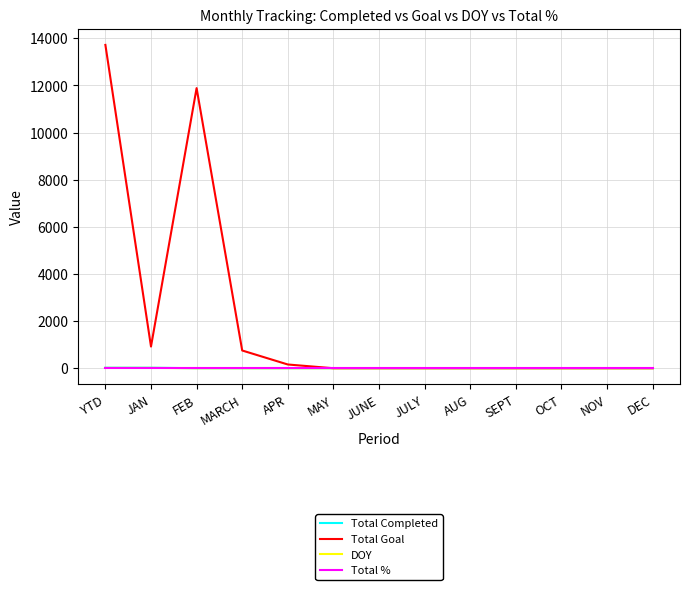

What position from the left is AUG?

9